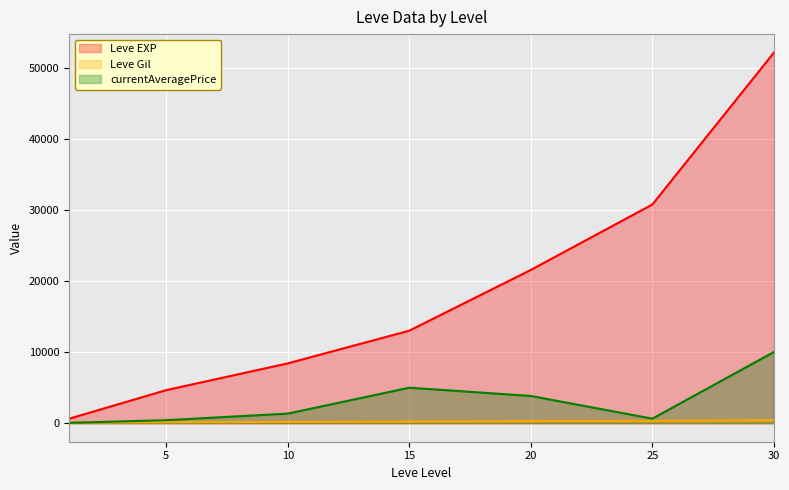

Reading right to left, extract all data points from this chart.

Leve EXP: 52220.0	30820.0	21600.0	13040.0	8430.0	4660.0	630.0
Leve Gil: 410.0	336.0	295.0	226.0	172.0	140.0	112.0
currentAveragePrice: 10029.5	639.4	3836.7	5000.0	1350.0	425.0	52.0